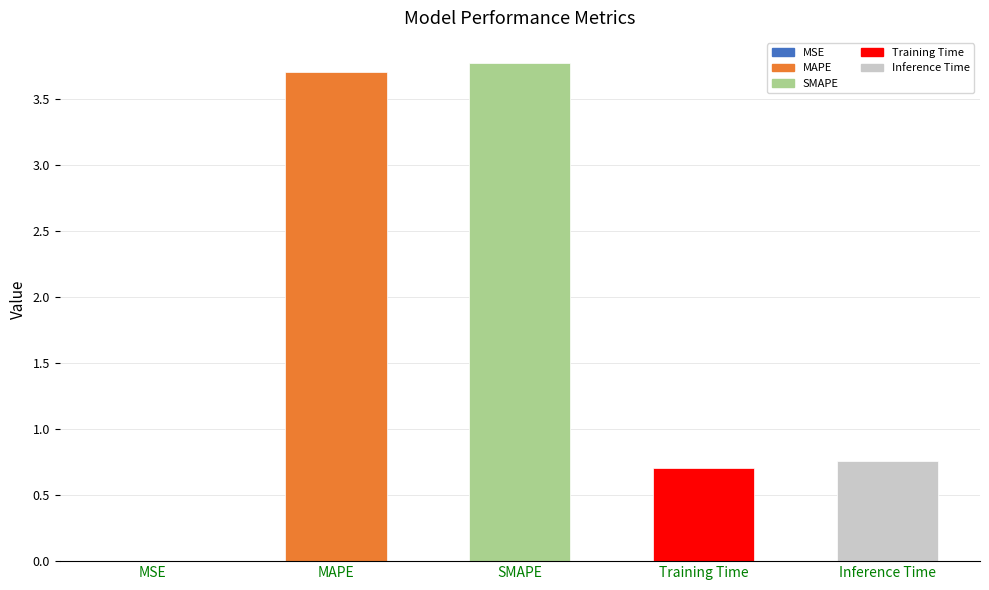

Where is the data nearest to the value 1?

Inference Time